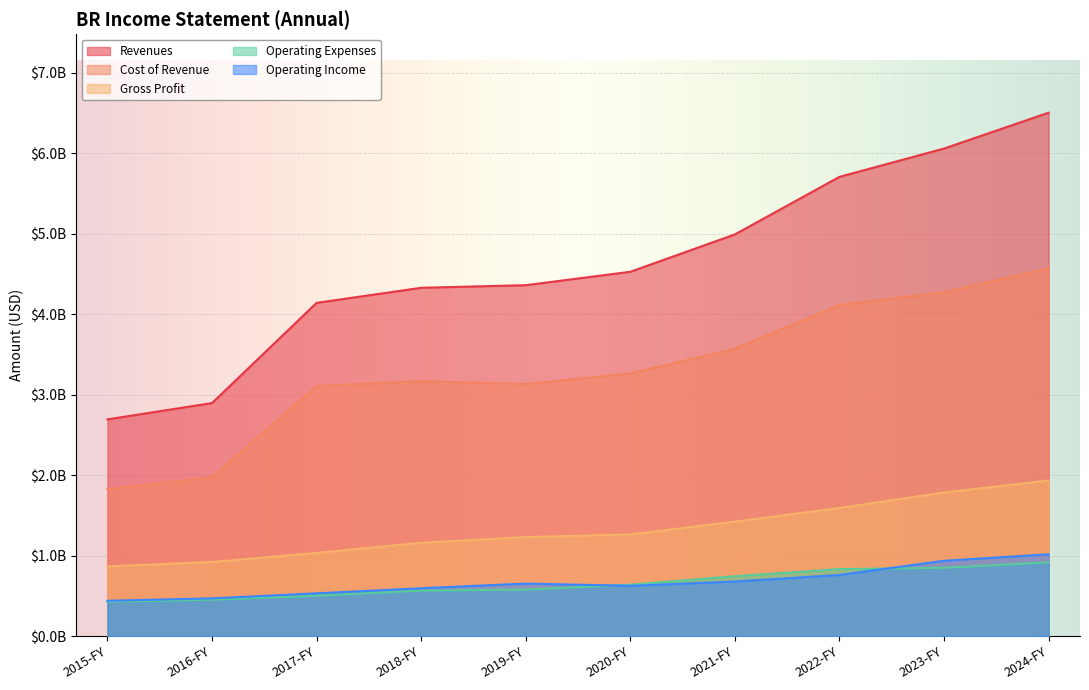

What is the maximum value shown in the chart?

6506800000